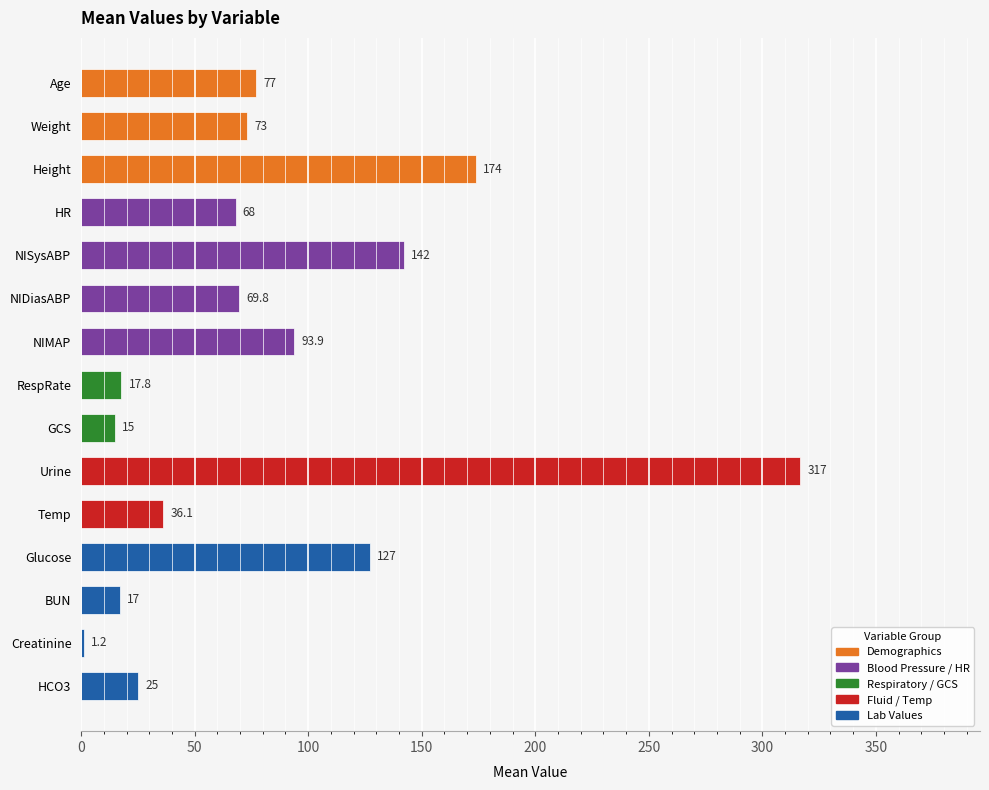

What is the minimum value shown in the chart?

1.2